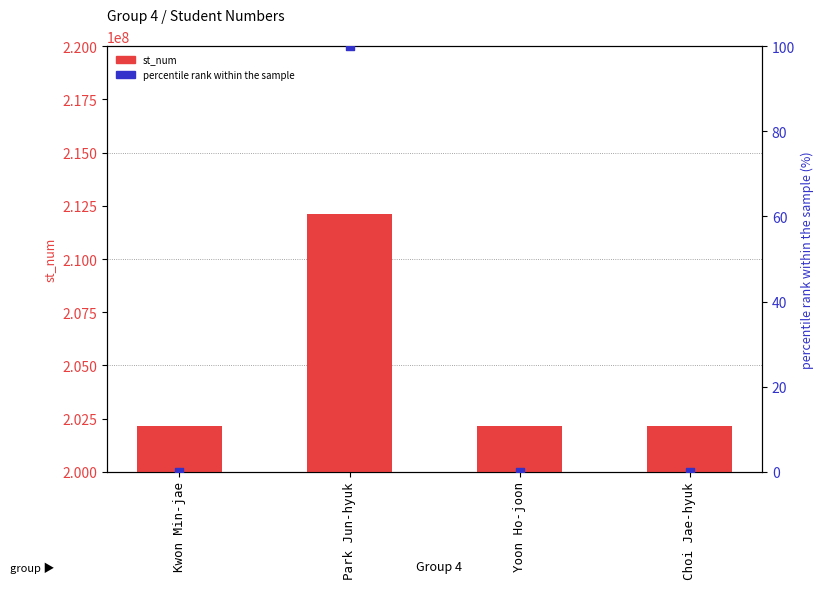

What are all the series names shown in the legend?

st_num (count), percentile rank within the sample